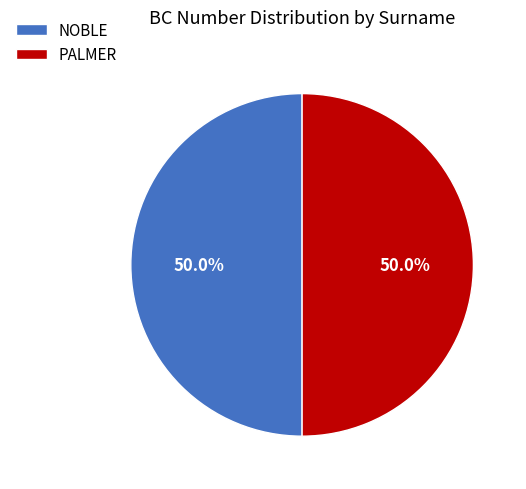

What is the ratio of the value at NOBLE to the value at PALMER?

1.0